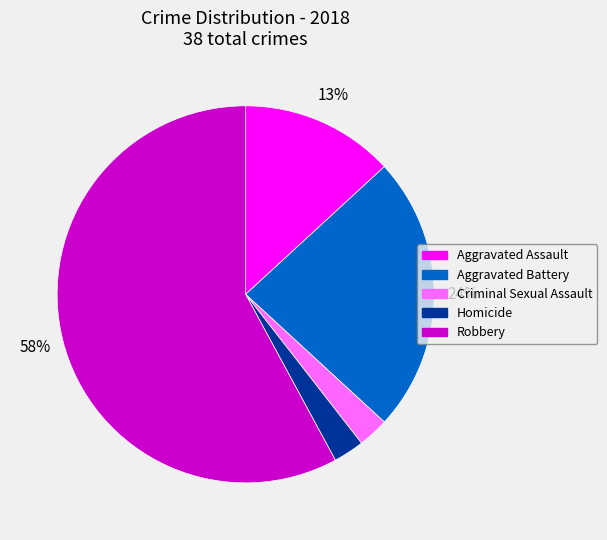

Combined, do Aggravated Assault and Criminal Sexual Assault account for over 50%?

No